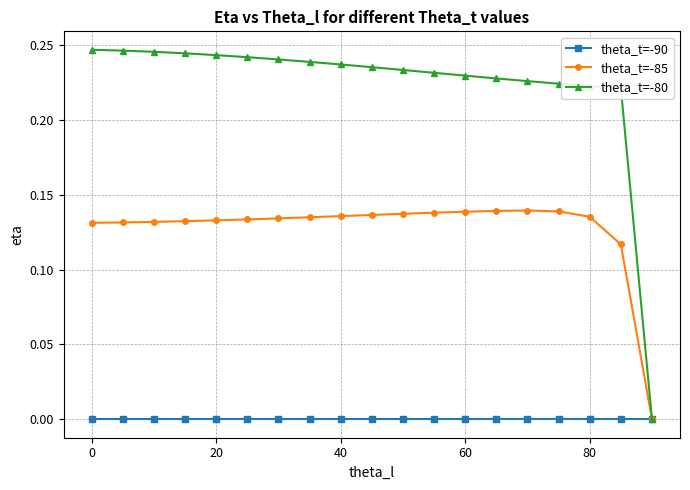

Which series has the widest spread of values?

theta_t=-80